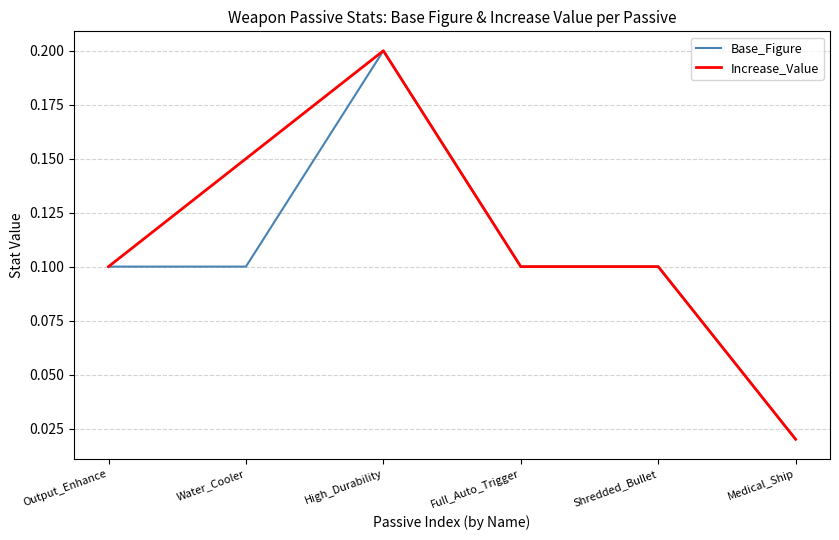

How many Base_Figure values are between 0 and 1?

6